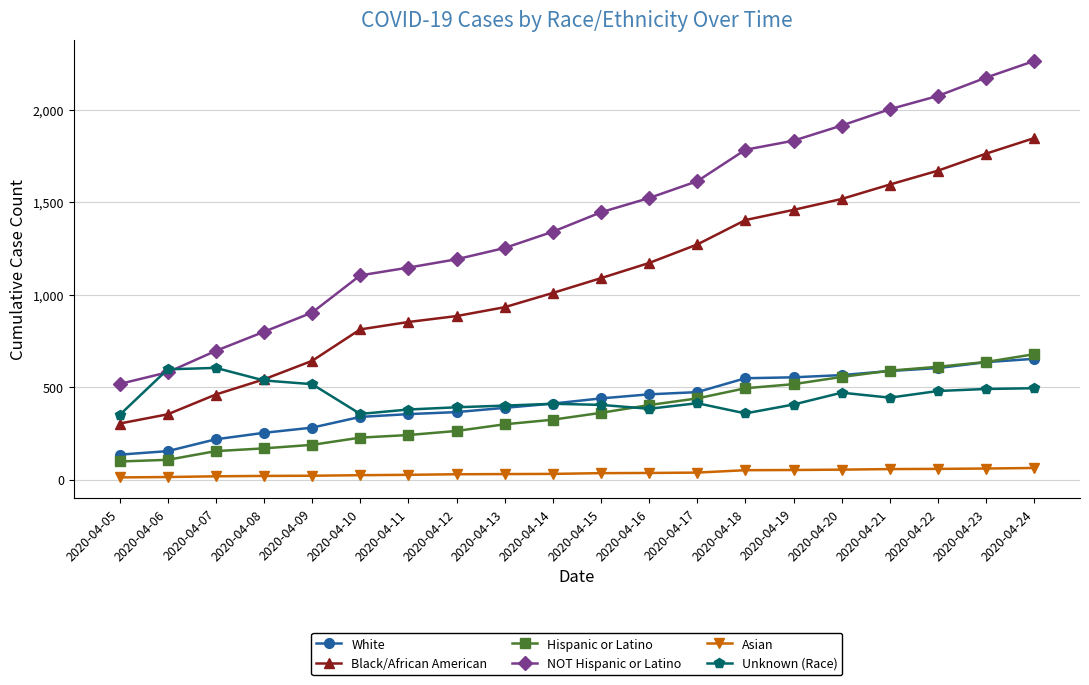

What is the value of the Asian point at the 8th from the left?

29